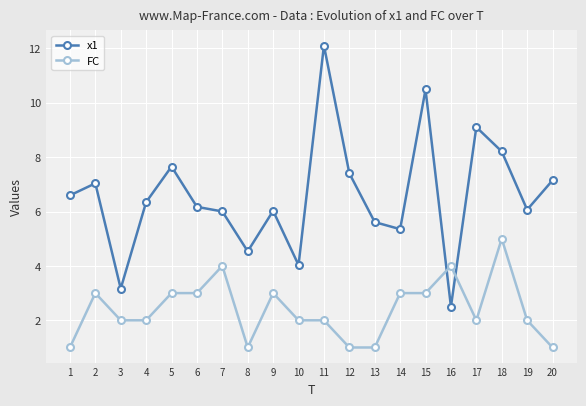

What is the value of the FC point at the 9th from the left?

3.0